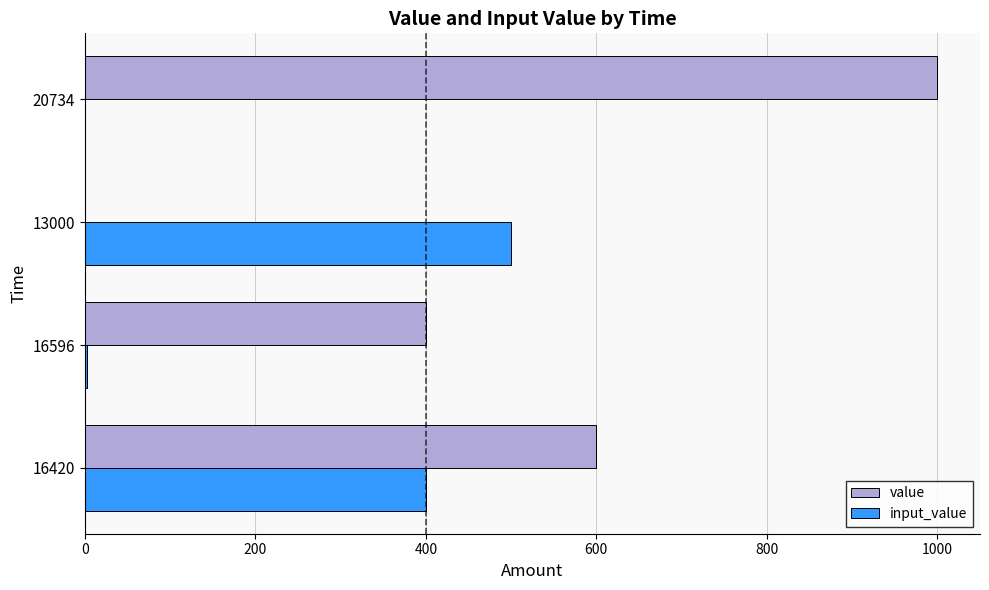

What are all the series names shown in the legend?

value, input_value